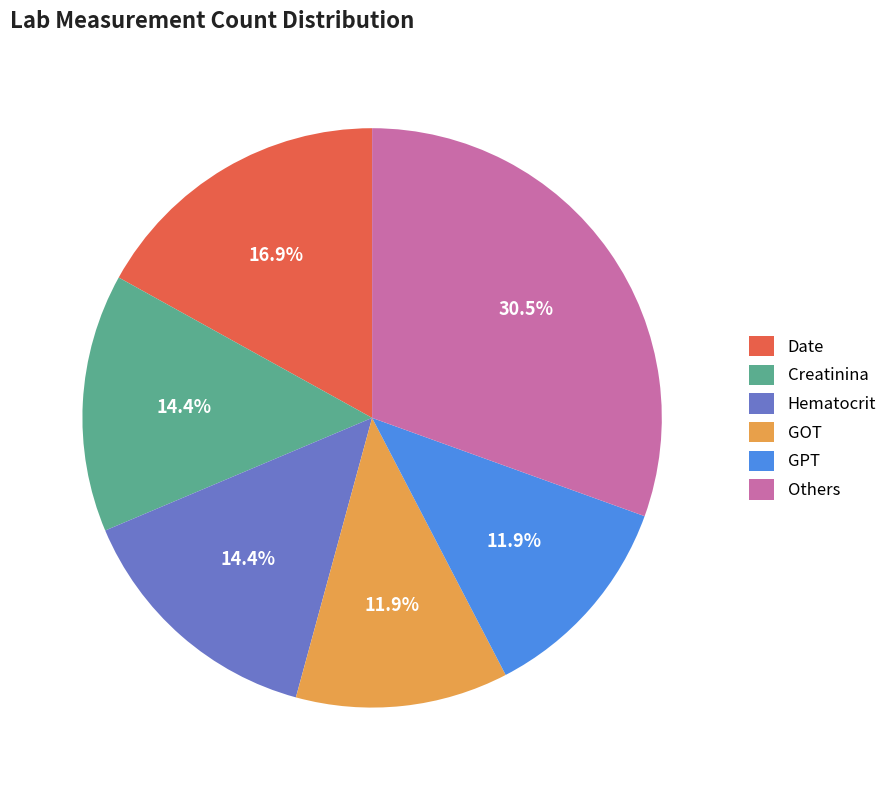

Is the sum of GOT and GPT greater than half?

No